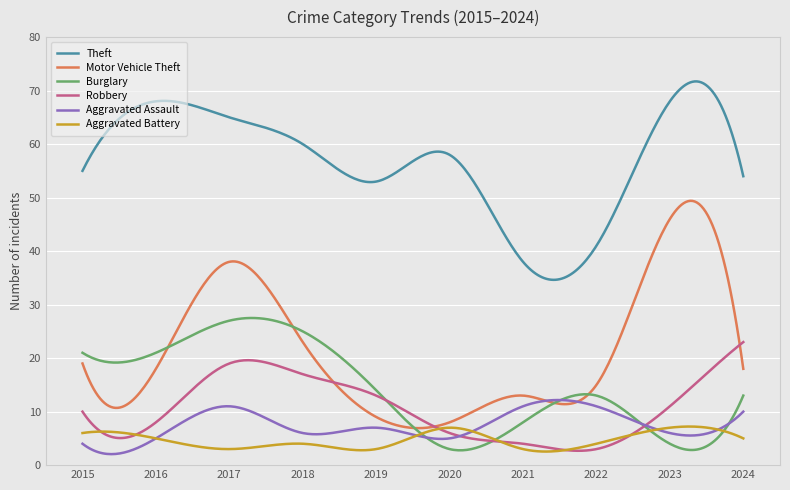

Rank the series by their maximum value, from lowest to highest.

Aggravated Battery, Aggravated Assault, Robbery, Burglary, Motor Vehicle Theft, Theft